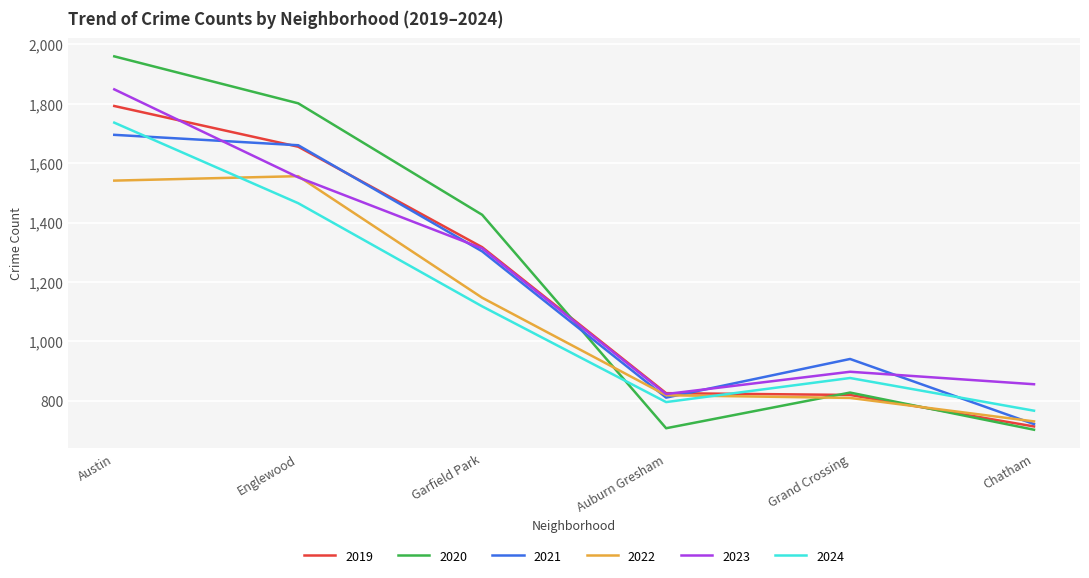

Count the number of categories in the chart.

6